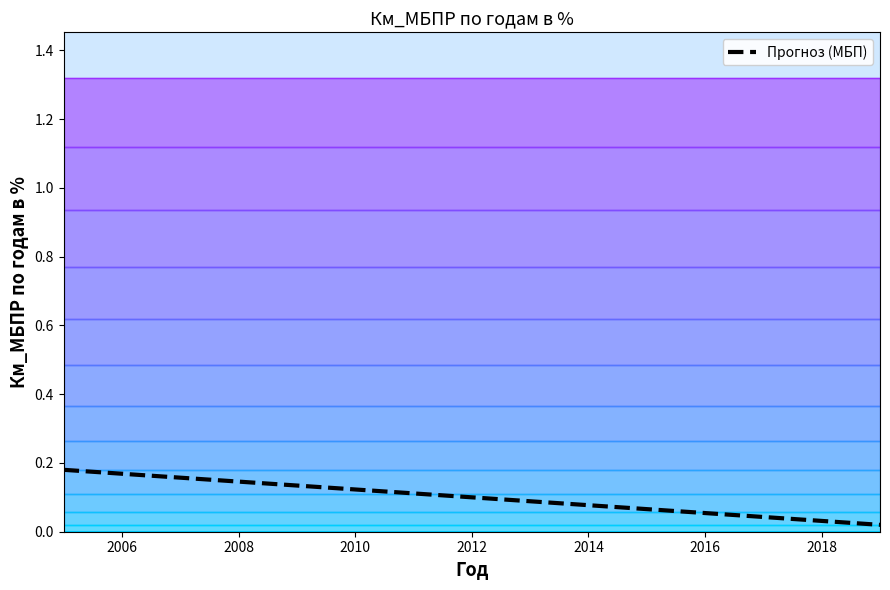

Reading left to right, extract all data points from this chart.

0.2	0.2	0.2	0.1	0.1	0.1	0.1	0.1	0.1	0.1	0.1	0.1	0.0	0.0	0.0